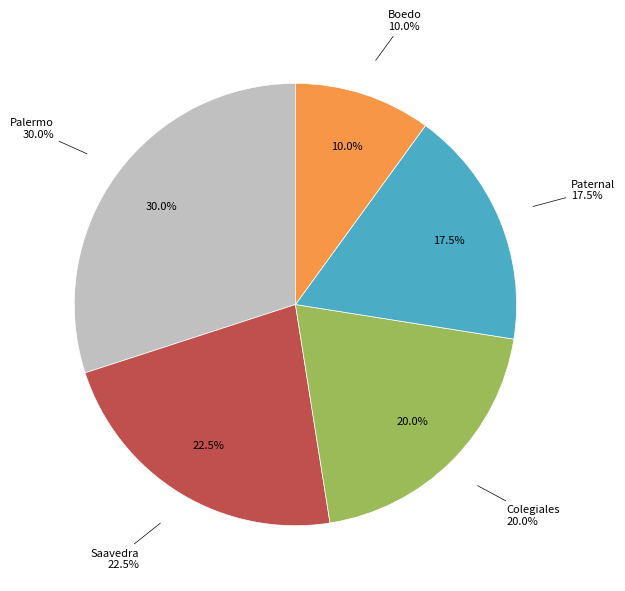

Which has a higher value, Palermo or Boedo?

Palermo